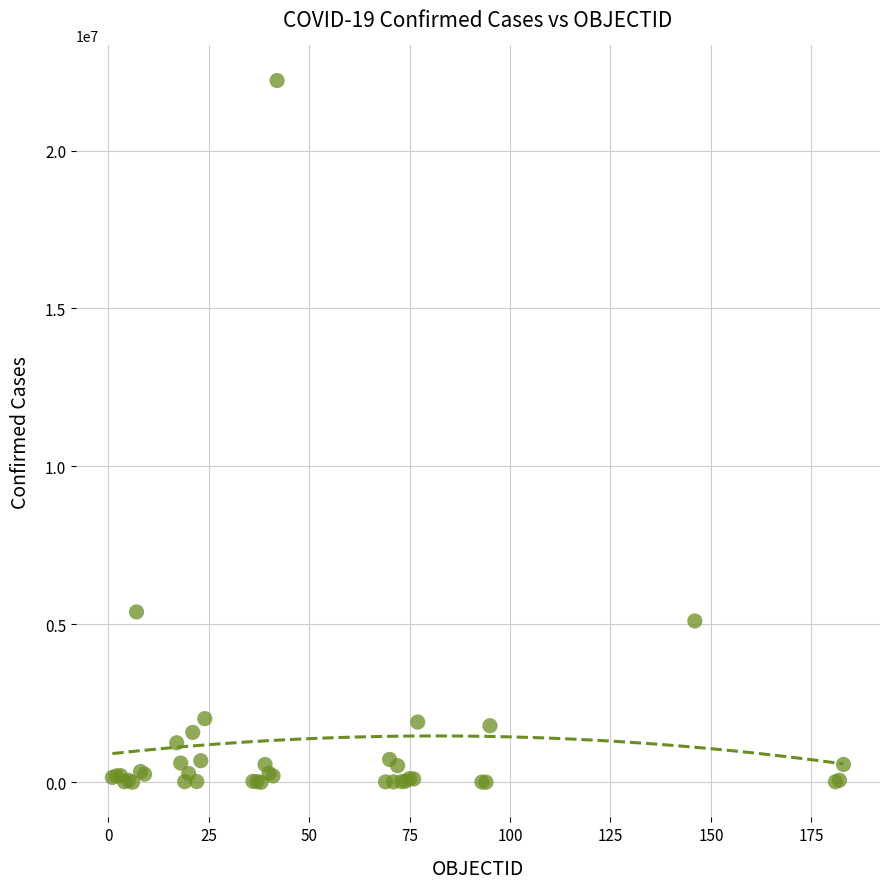

What Y value in the scatter plot is closest to 11109257?

5395044